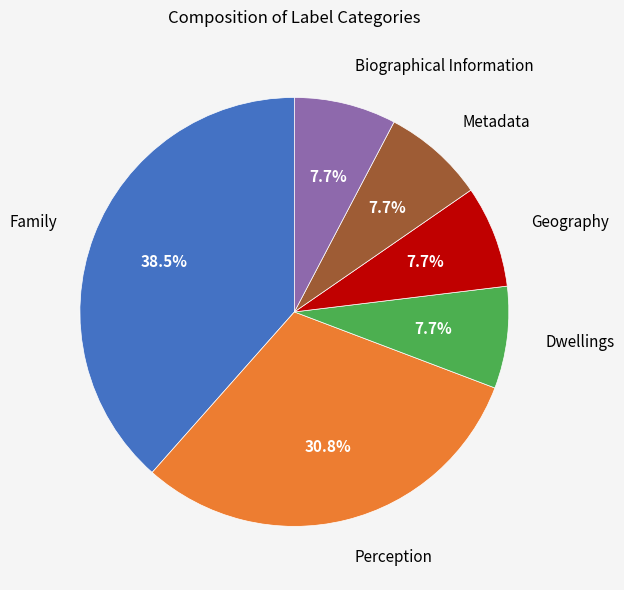

True or false: Metadata accounts for 8% of the total.

True